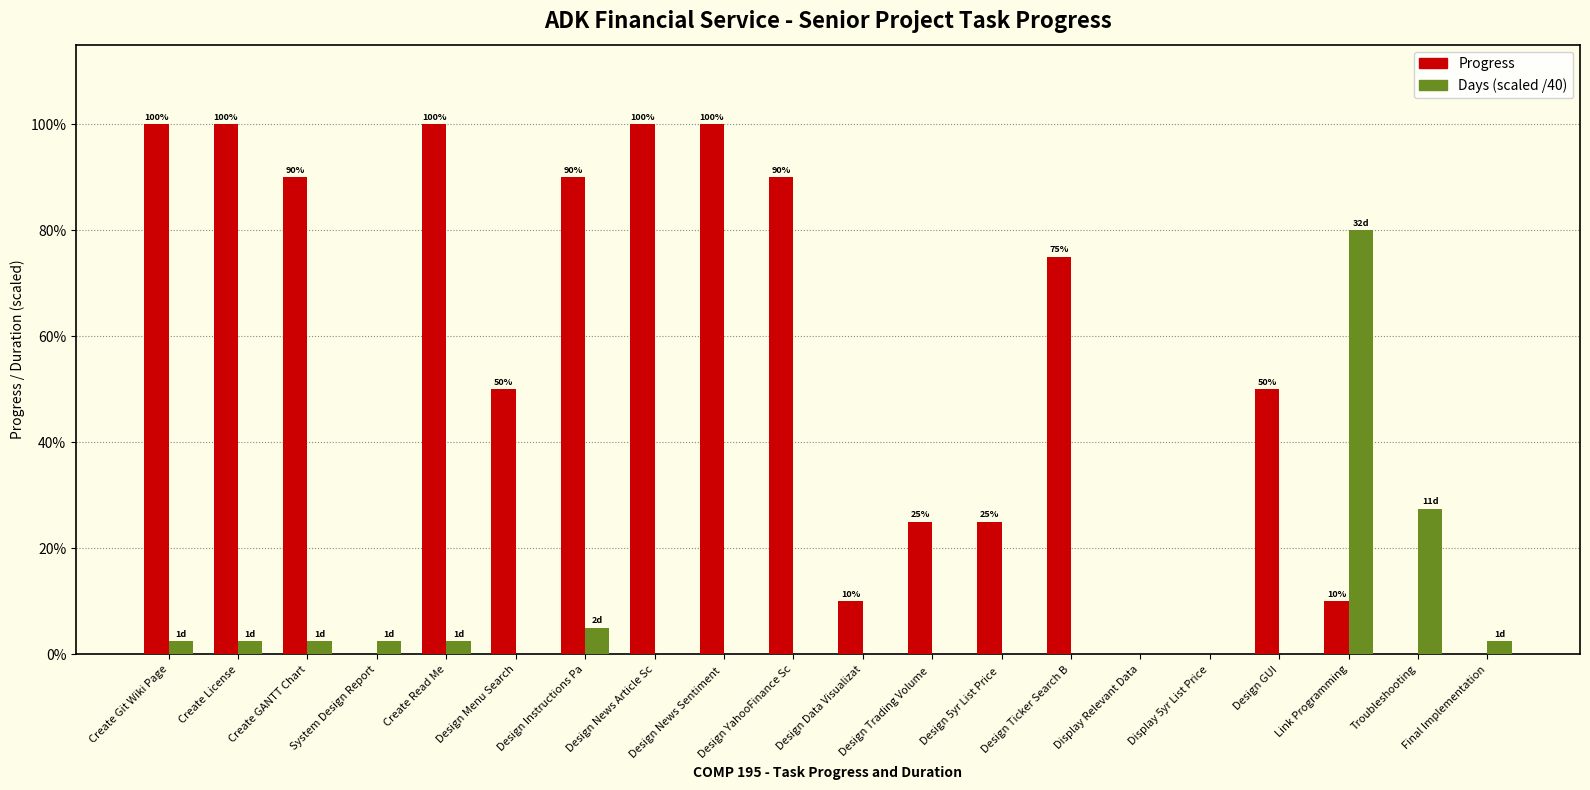

Rank the series at Display 5yr List Price from lowest to highest value.

Progress, Days (scaled /40)